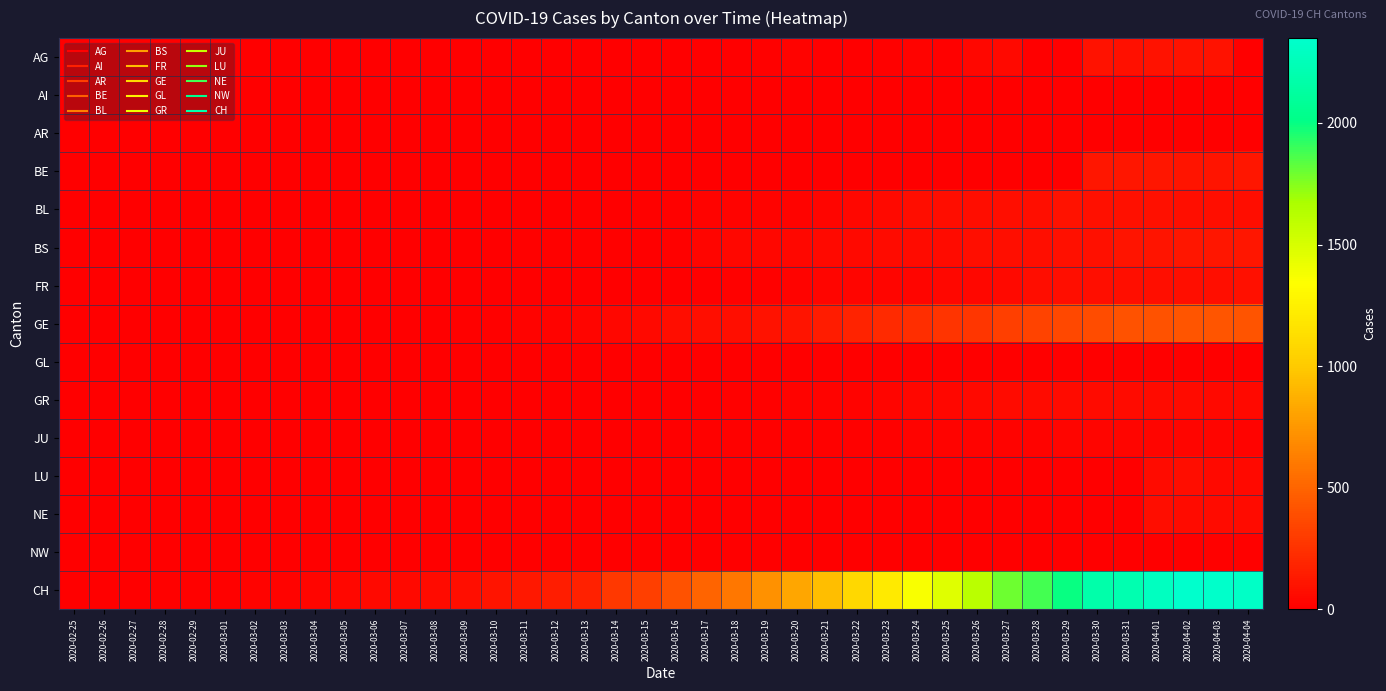

How many series are shown in this chart?

15